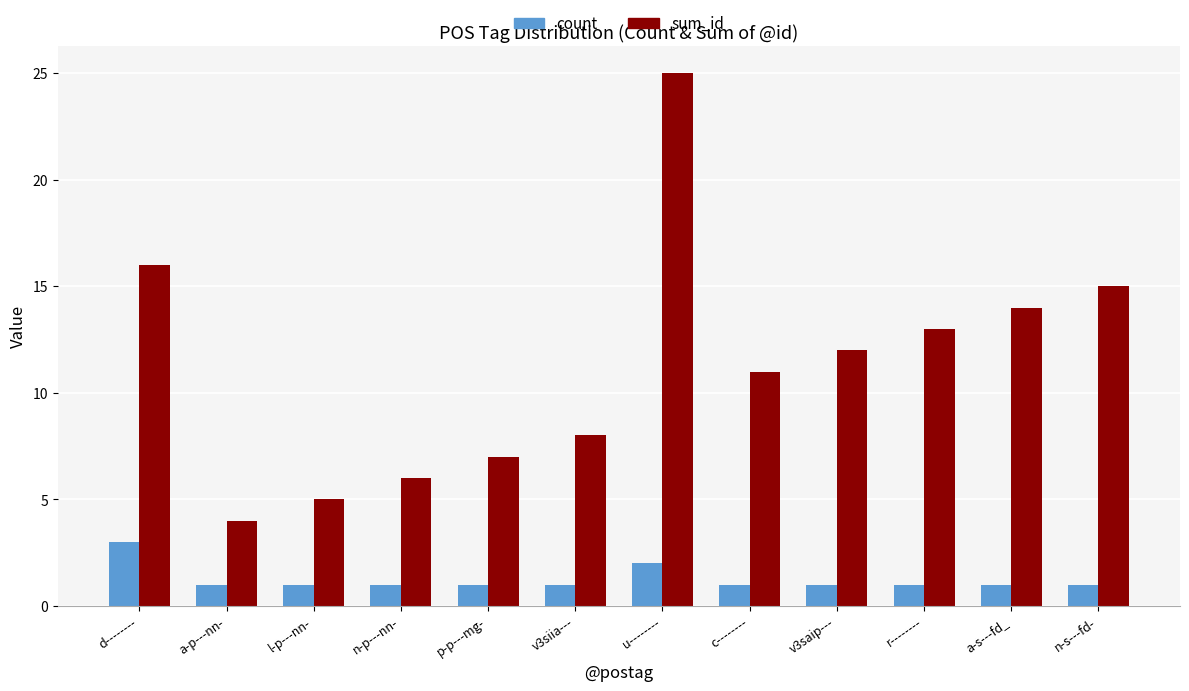

What is the total value across all series at u--------?

27